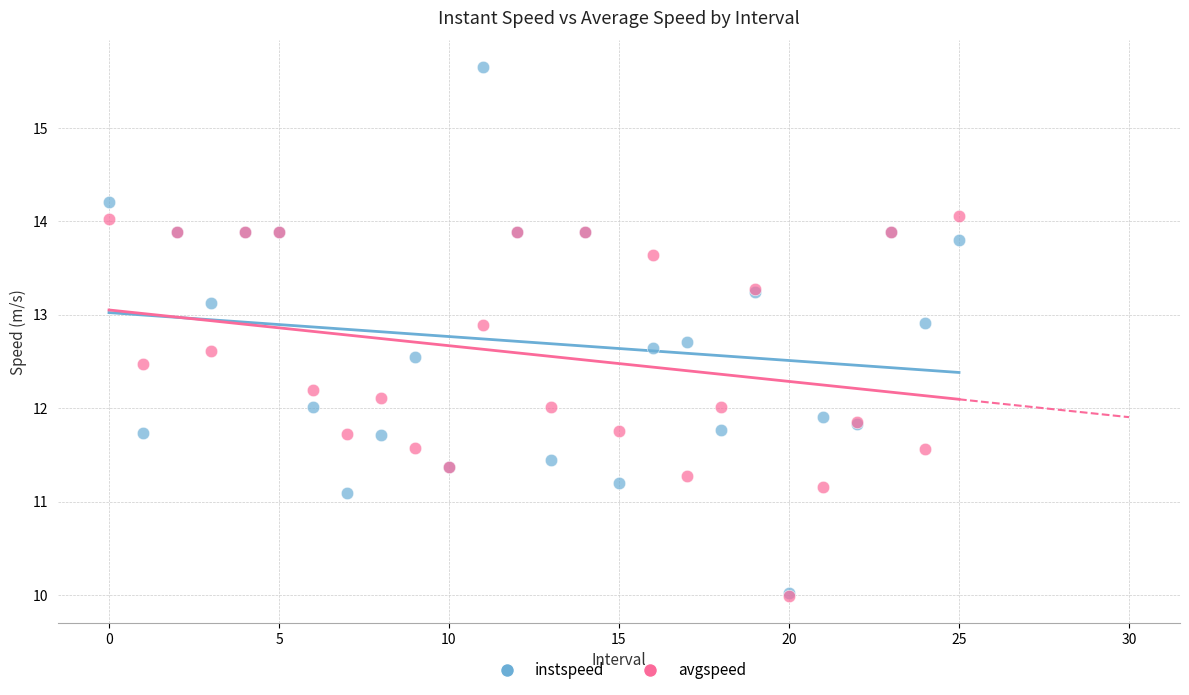

What are all the series names shown in the legend?

instspeed, avgspeed